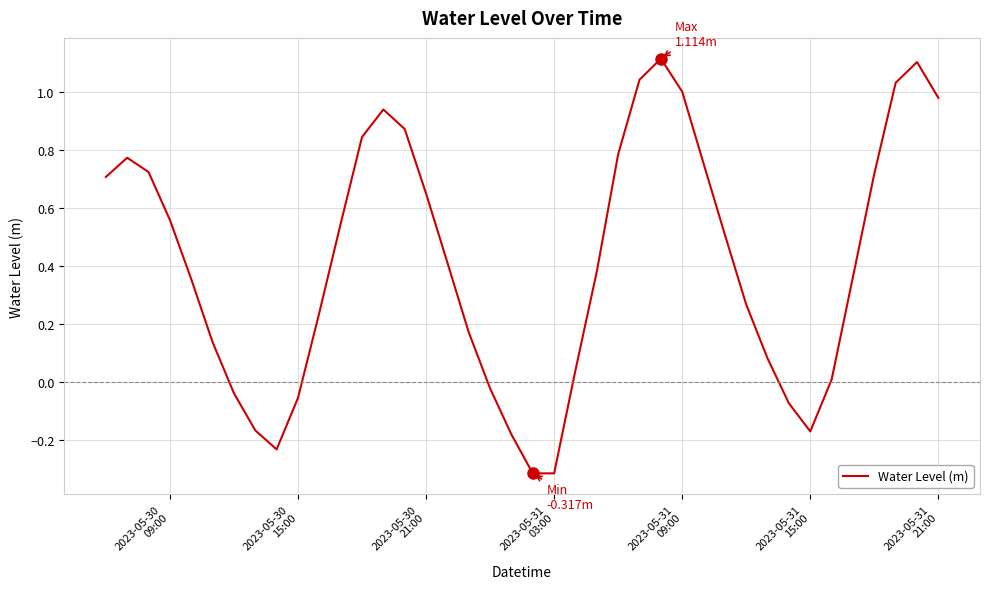

What is the greatest value displayed?

1.1